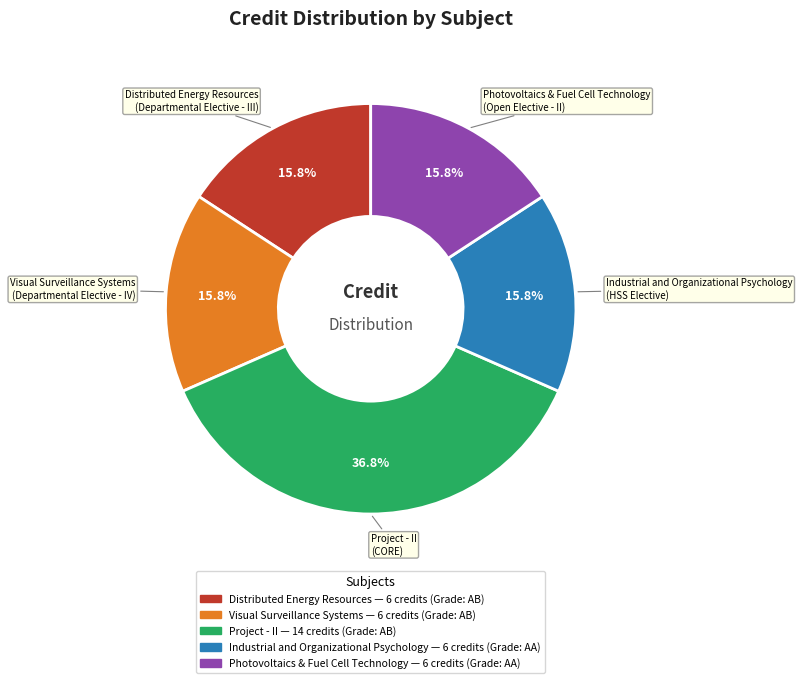

How many slices are in this pie chart?

5